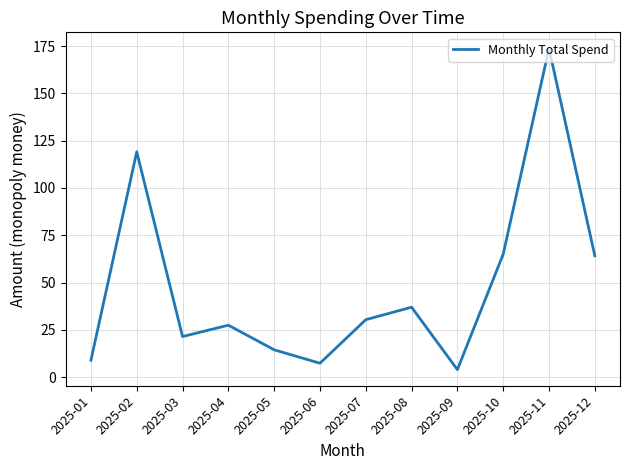

Reading left to right, extract all data points from this chart.

9.0	119.1	21.5	27.5	14.5	7.4	30.4	37.0	4.0	65.0	173.7	64.2